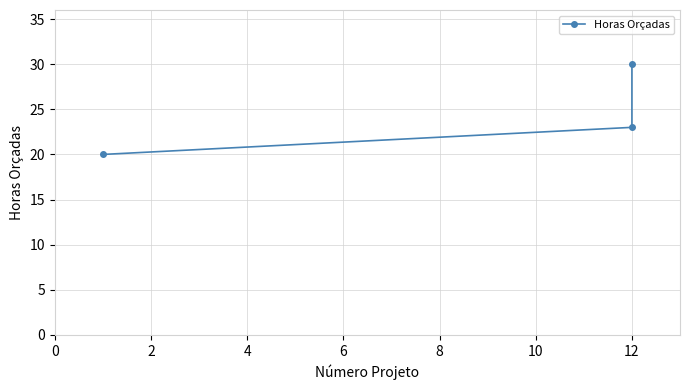

What is the approximate value at 4?

20